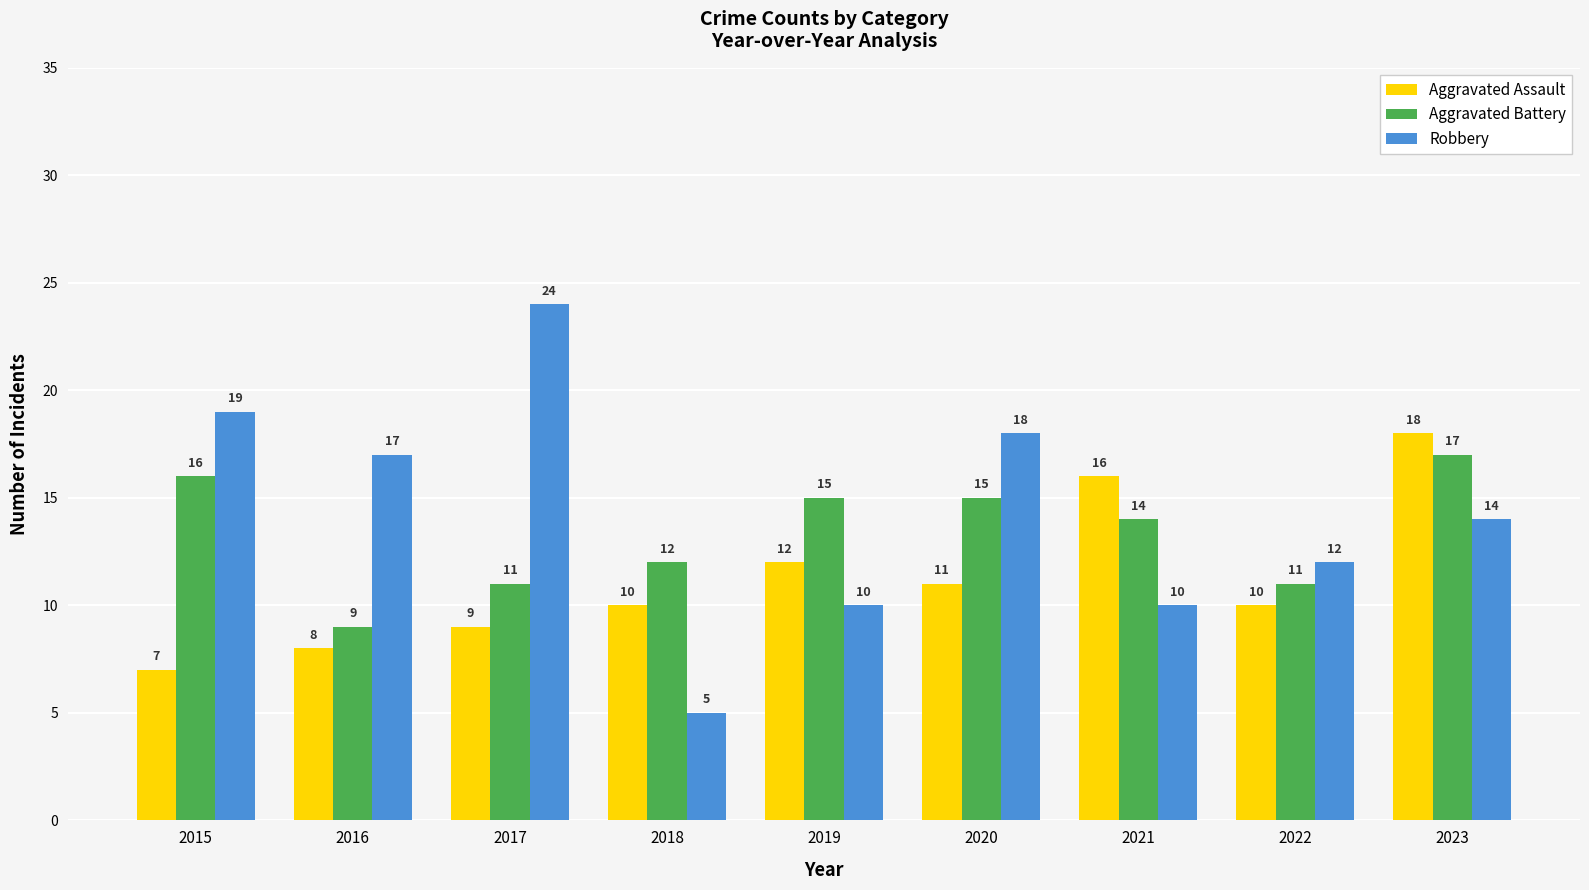

Reading right to left, list all the values displayed in this chart.

Aggravated Assault: 18	10	16	11	12	10	9	8	7
Aggravated Battery: 17	11	14	15	15	12	11	9	16
Robbery: 14	12	10	18	10	5	24	17	19